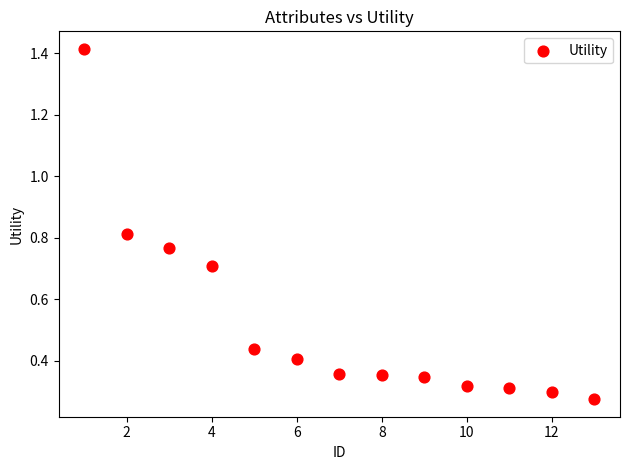

What is the range of X values (max minus min)?

12.0